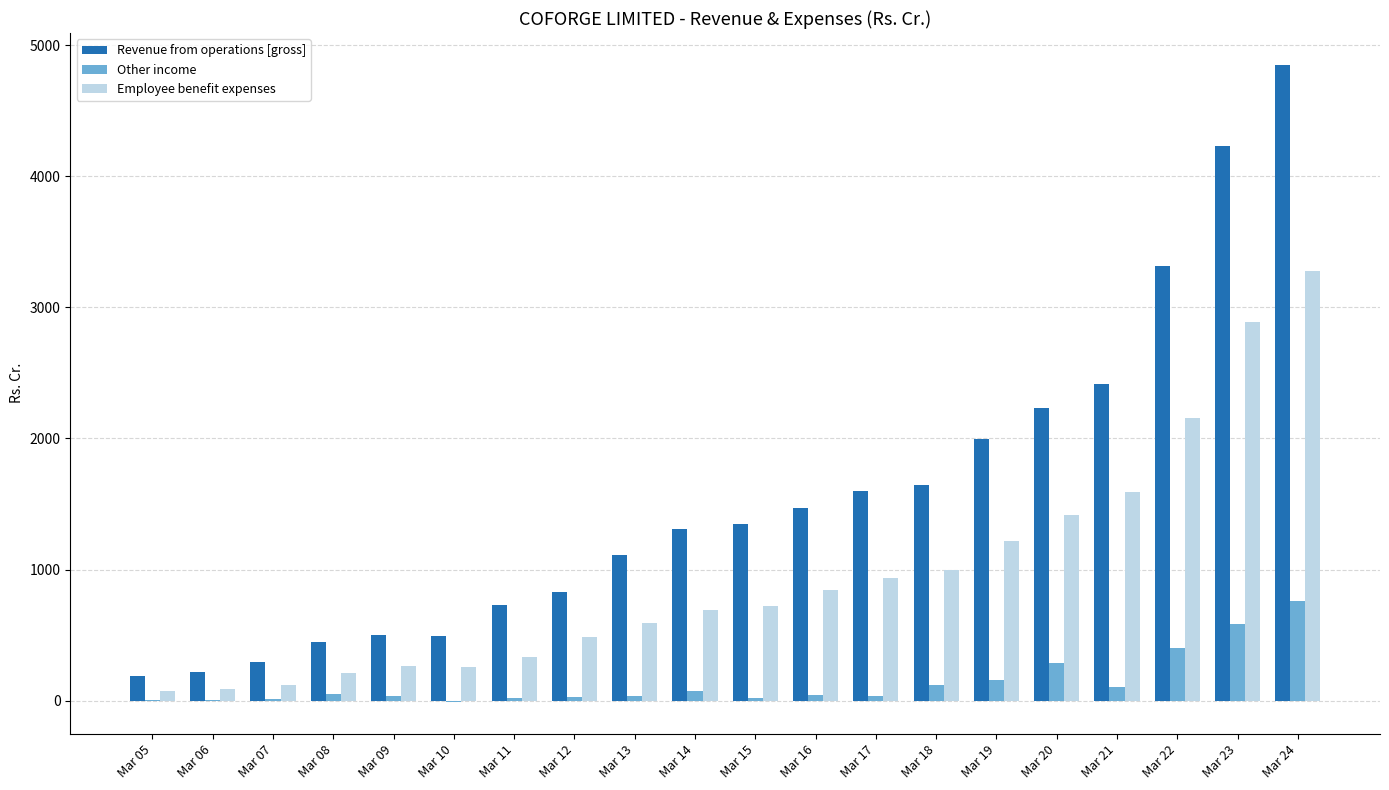

How many groups of bars are there?

20